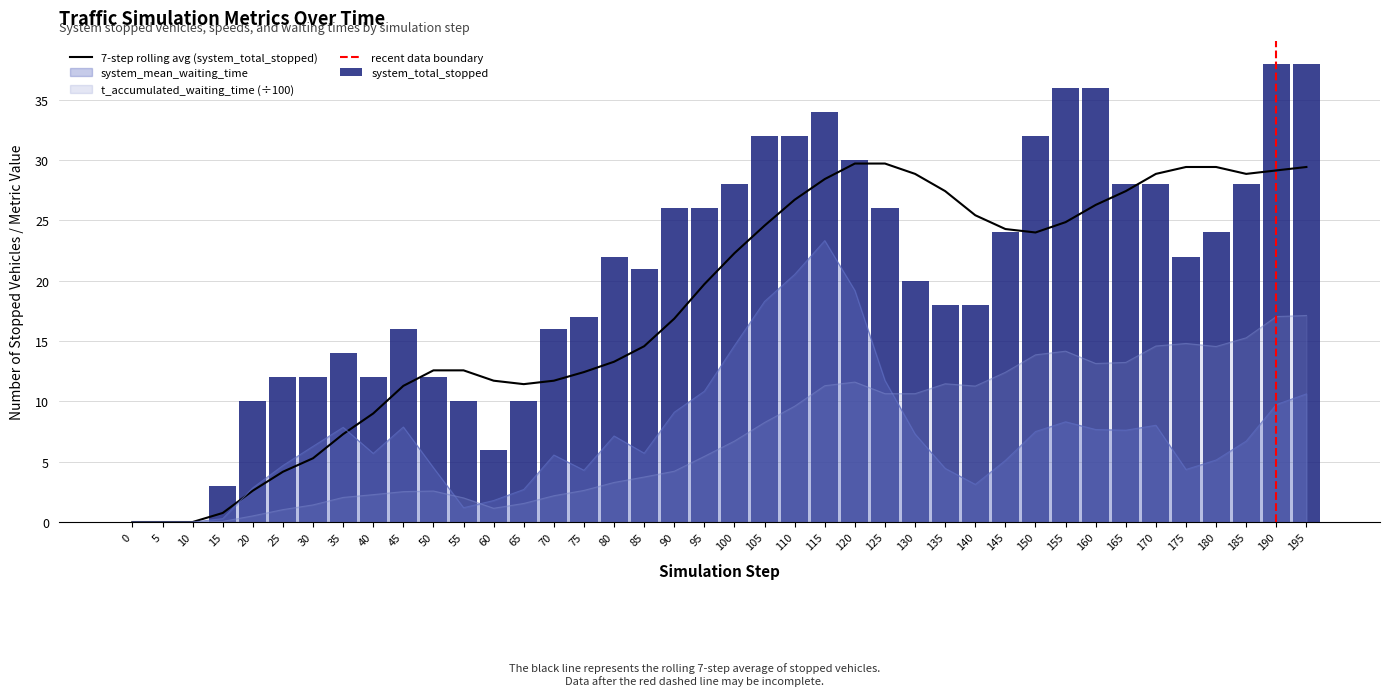

True or false: system_mean_waiting_time has a value of 2.9 at 80.

False